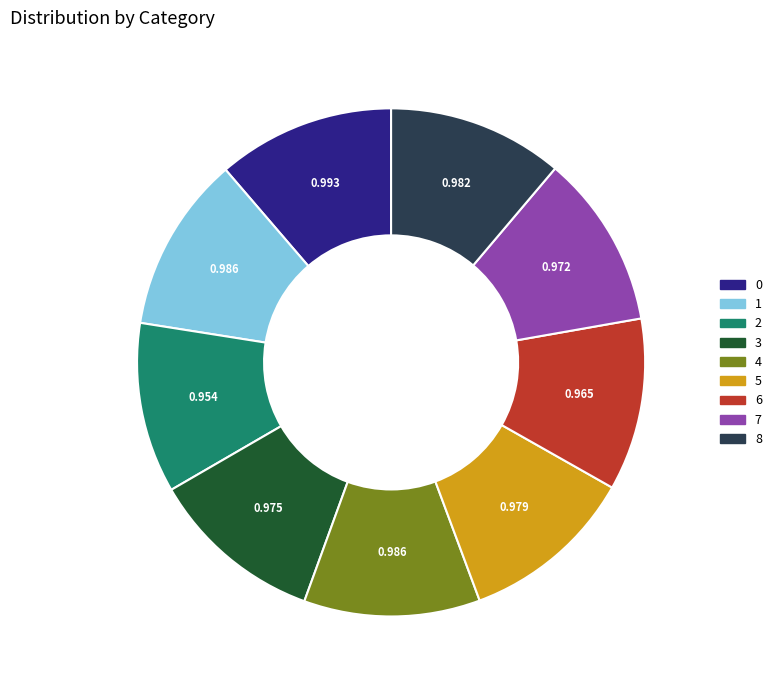

Is there a majority slice in this chart?

No